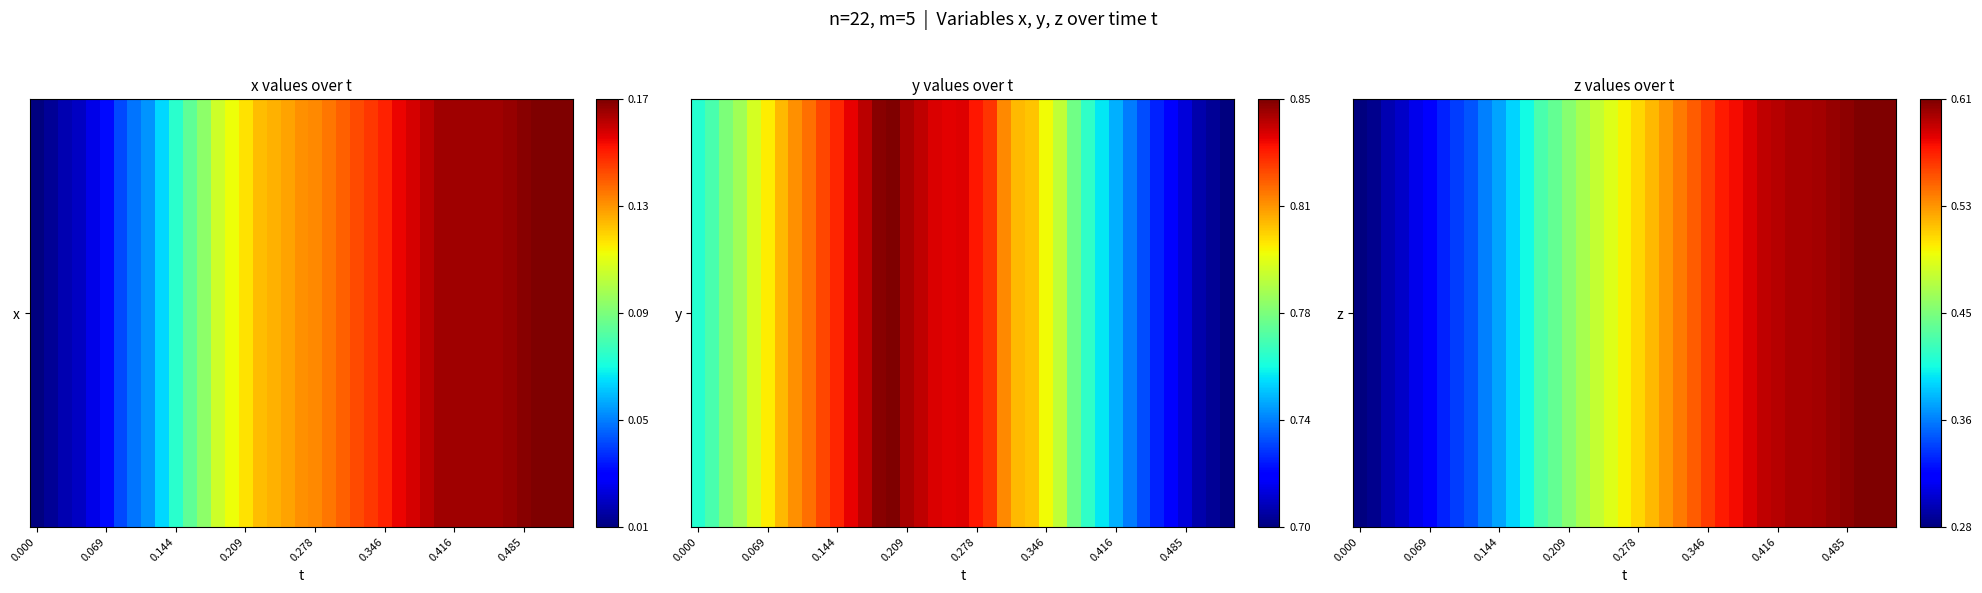

What is the average value?

0.5